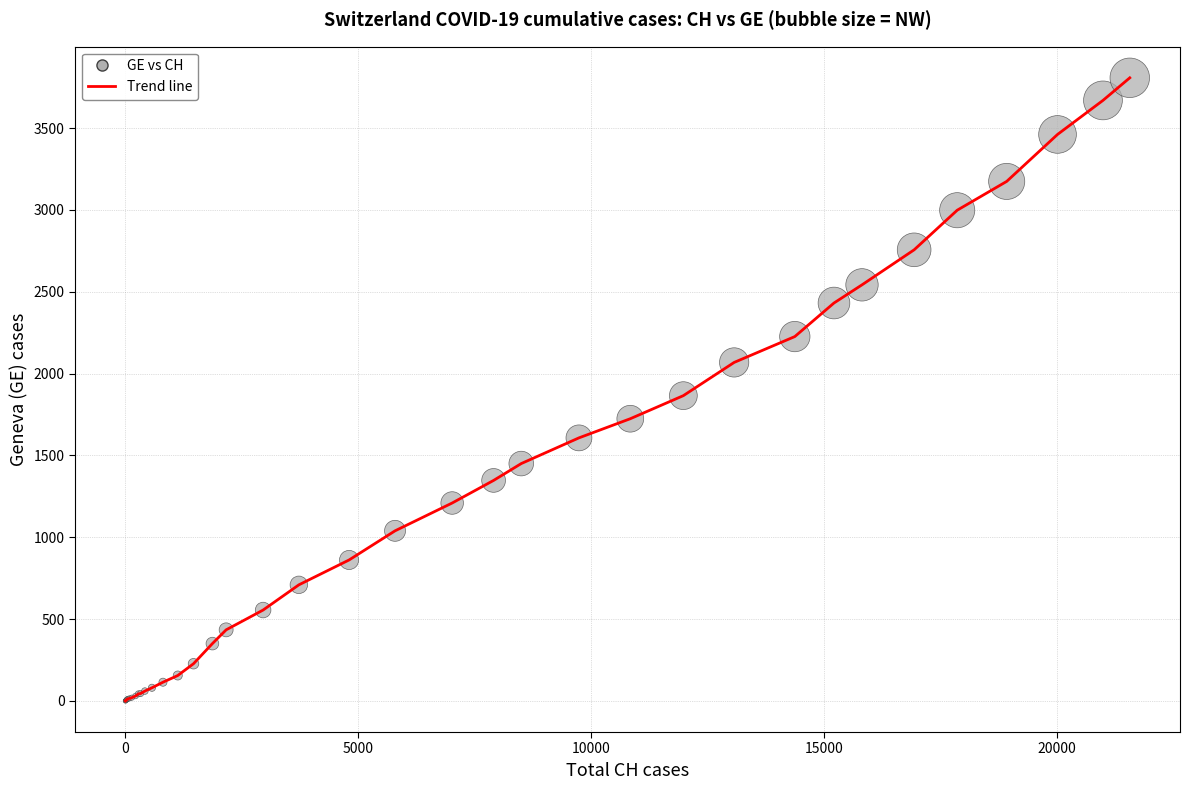

What is the greatest value displayed?

3807